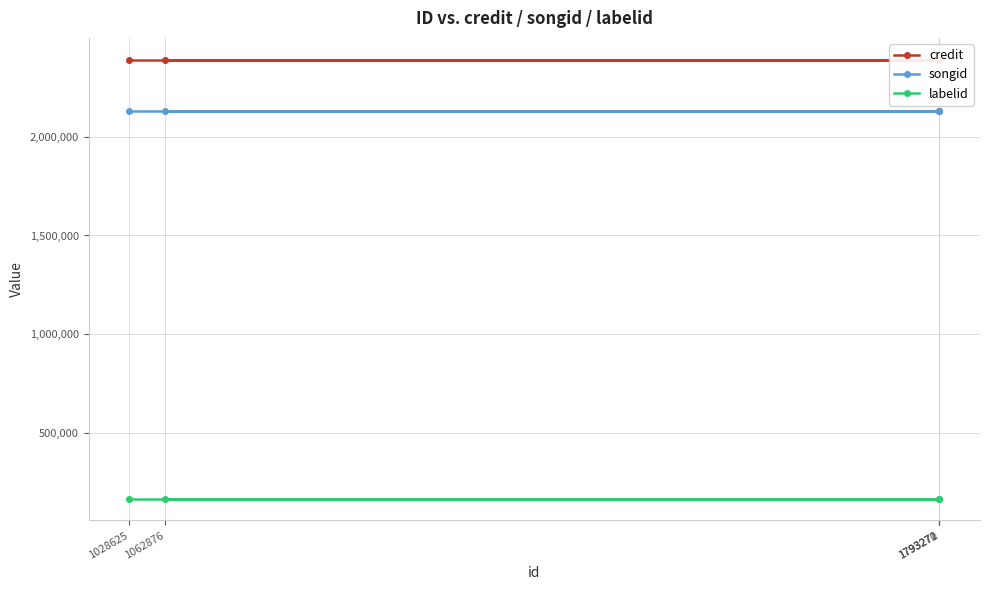

Reading left to right, what are all the values shown in this chart?

credit: 2387478	2387478	2387478	2387478	2387478
songid: 2128945	2128945	2128945	2128945	2128945
labelid: 171097	171097	171097	171097	171097